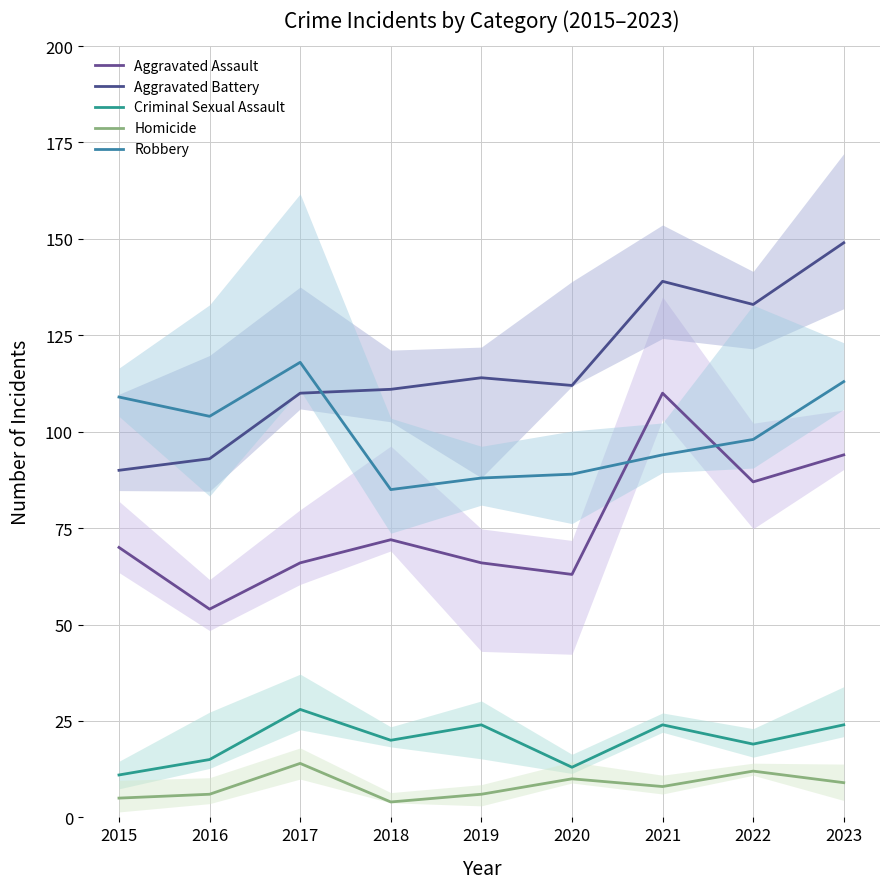

Where does the Robbery series first go above 98?

2015